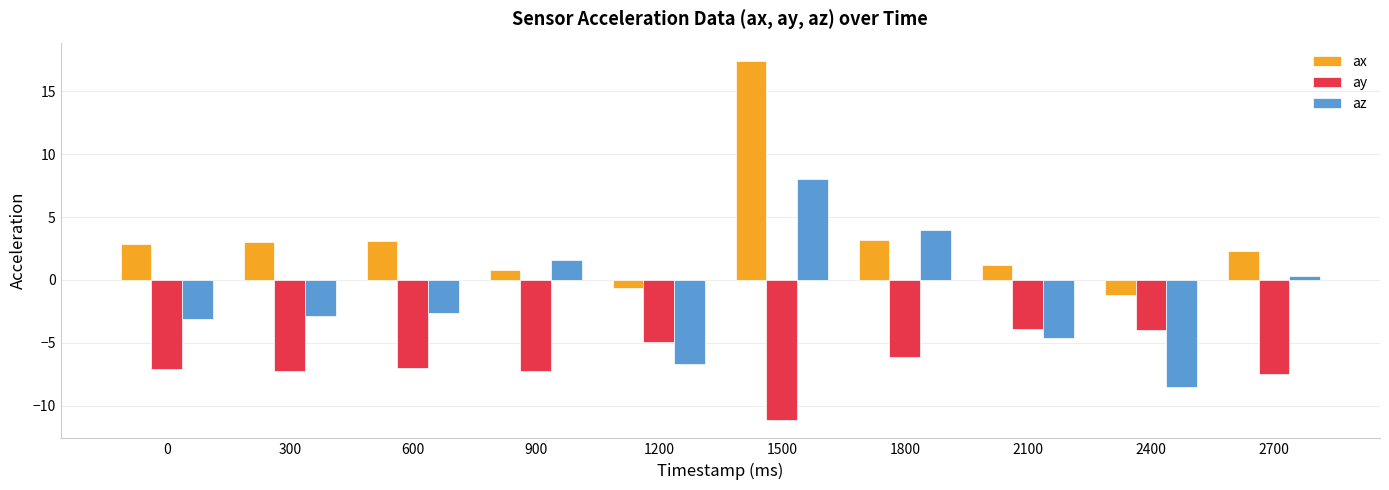

Which series has the largest total across all categories?

ax